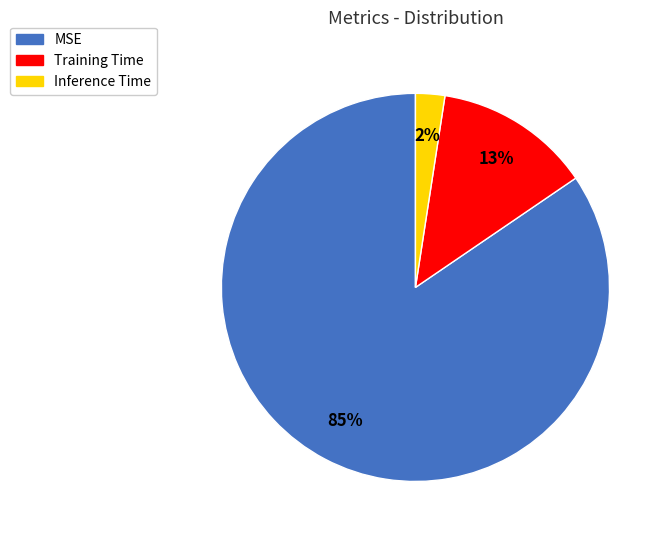

What is the smallest slice in the pie chart?

Inference Time